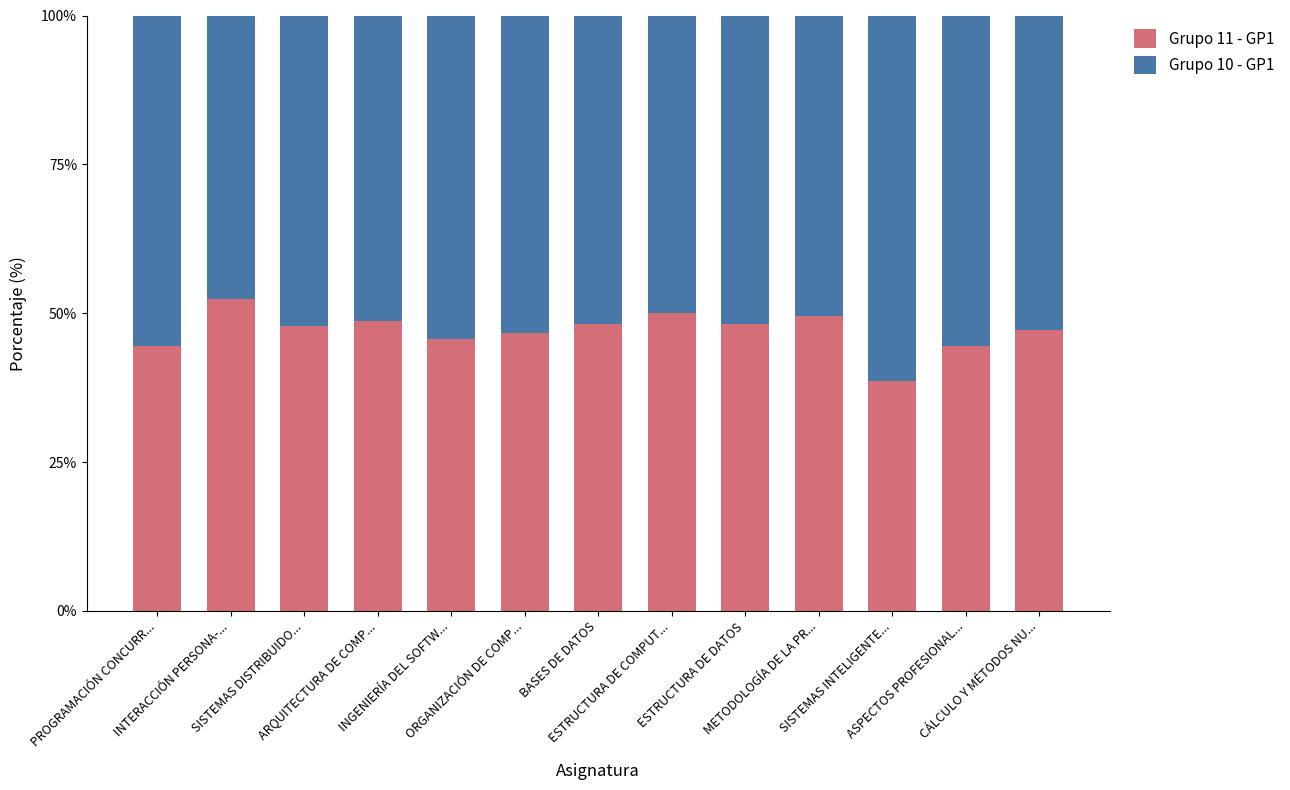

What is the difference between the second highest and minimum values in the Grupo 11 - GP1 series?

11.4